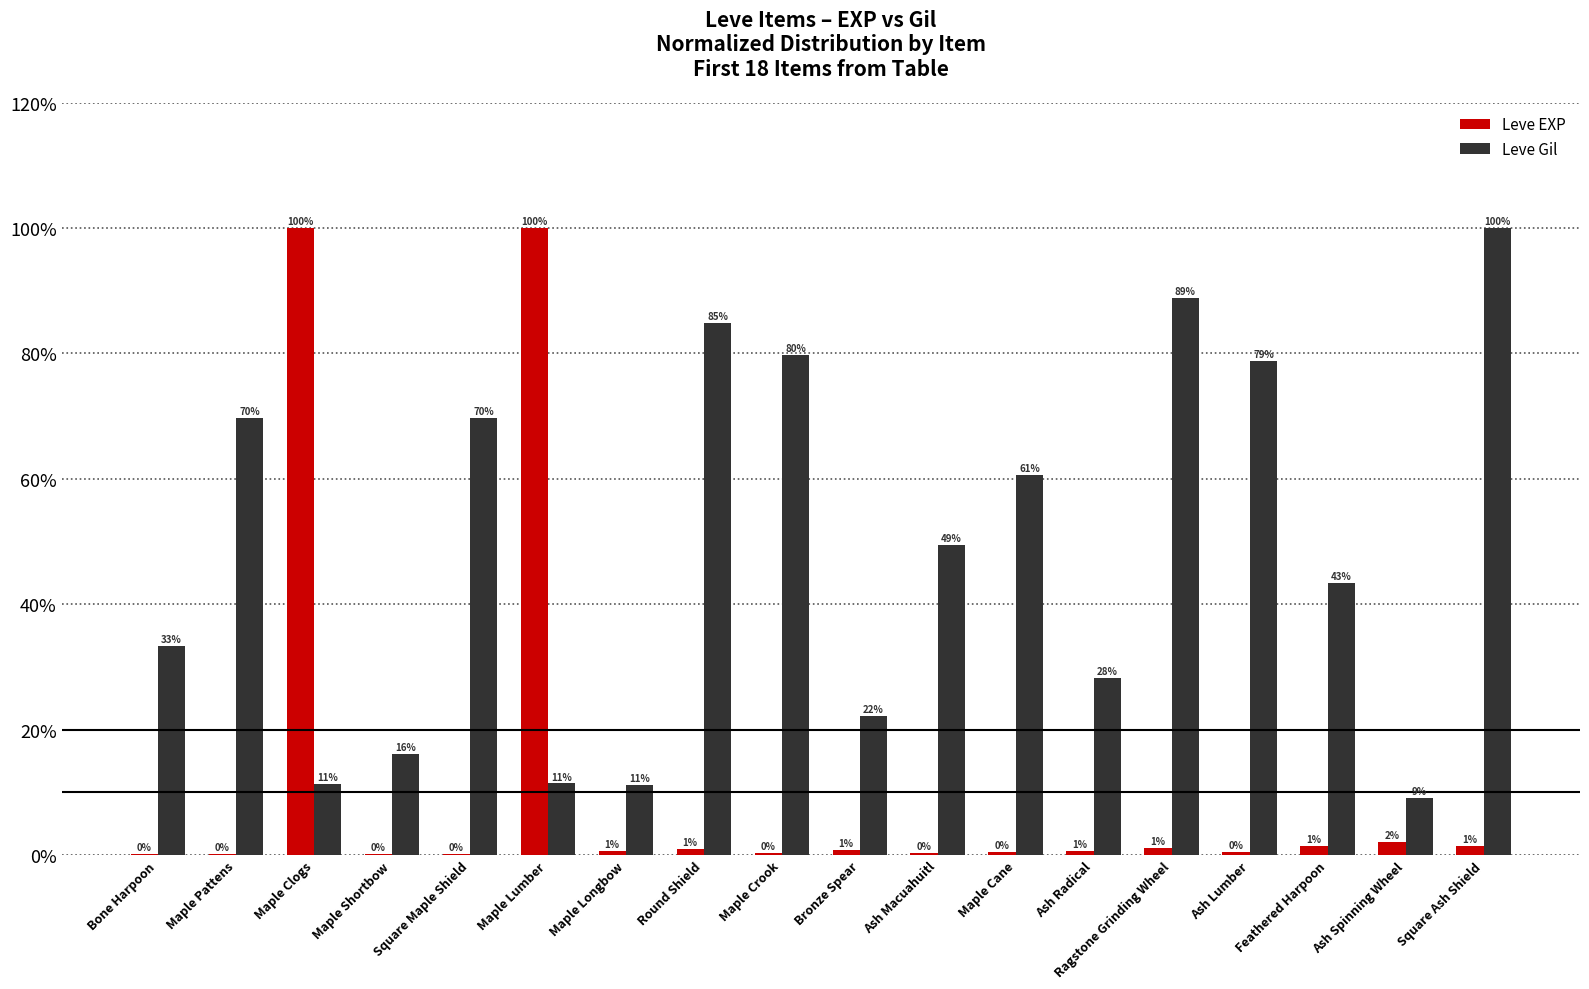

Are the bars horizontal?

No